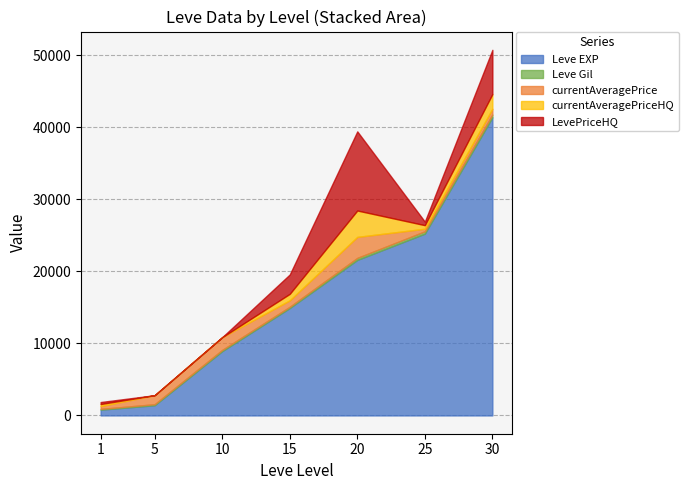

Is it true that currentAveragePrice equals 2916.7 at 20?

True